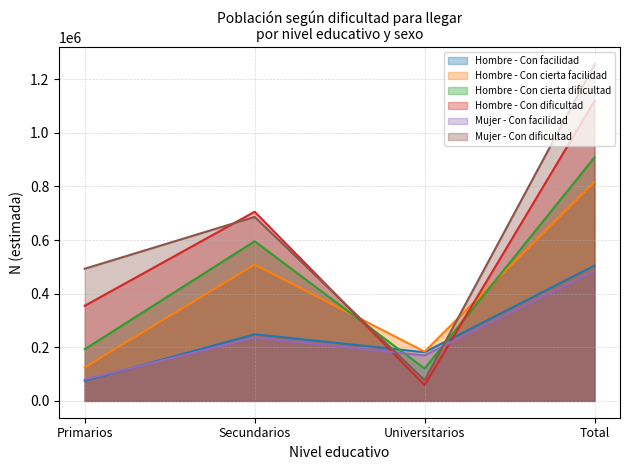

At which category is the sum across all series the highest?

Total